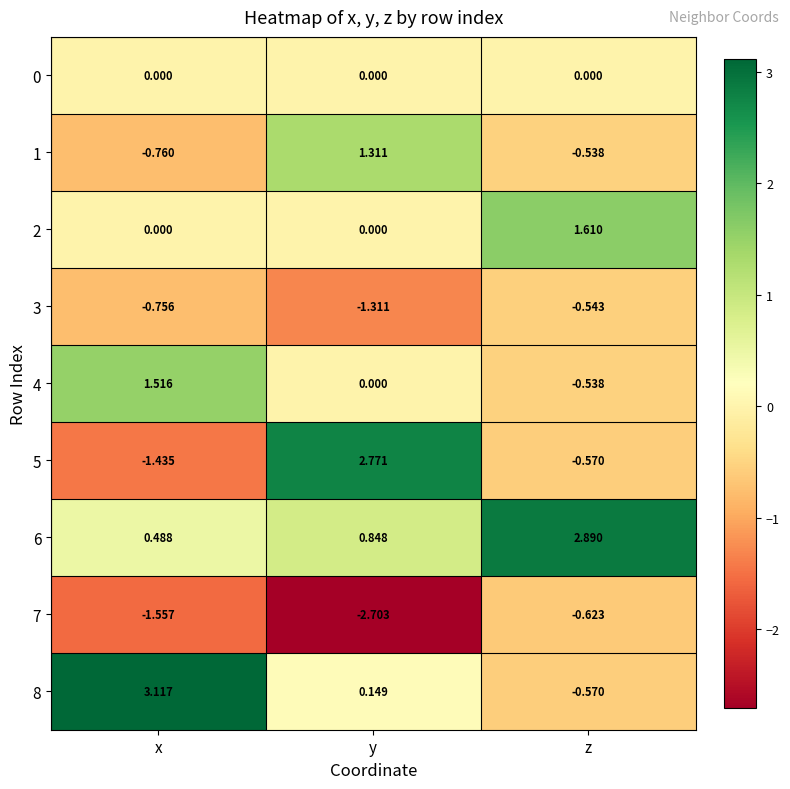

What is the total value across all series at y?

1.1